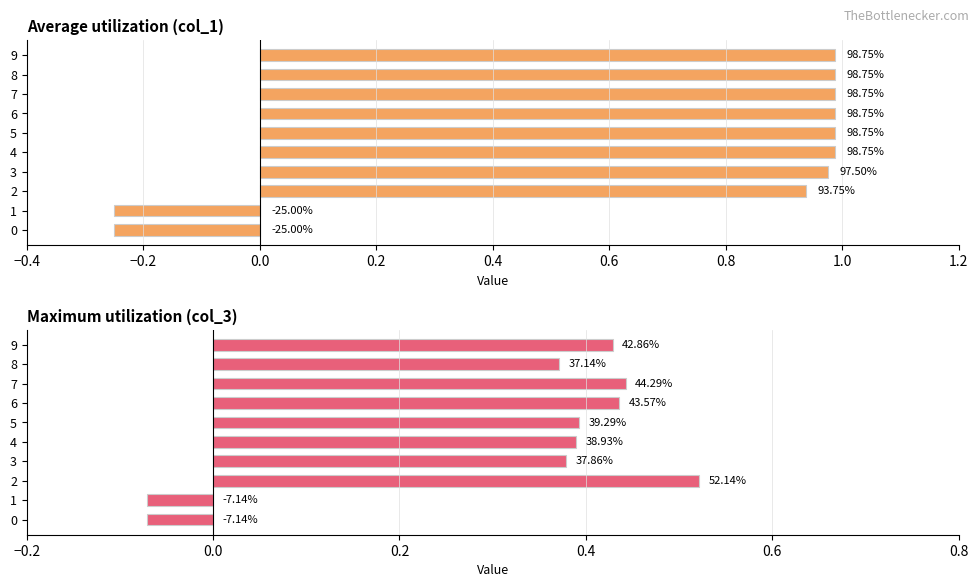

How many values in col_1 are below zero?

2